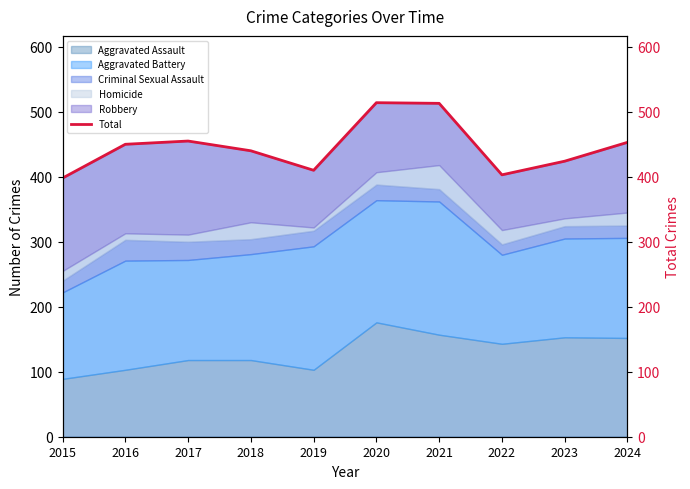

At which label is the value closest to 456?

2017